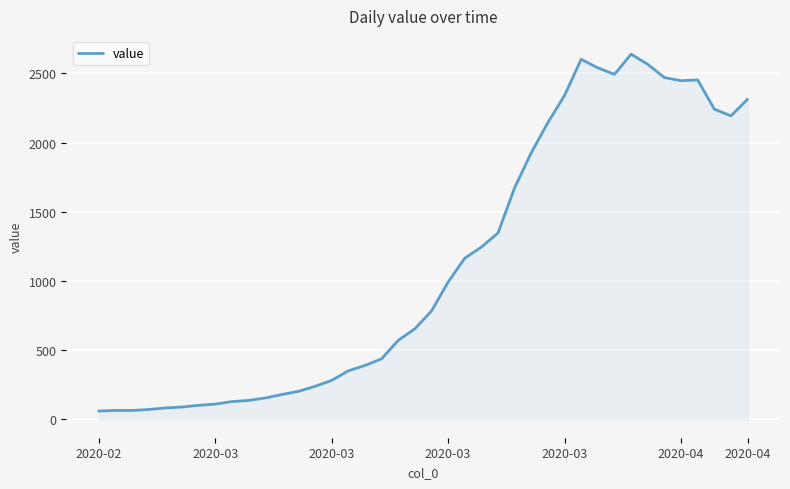

How many lines are shown in the chart?

1